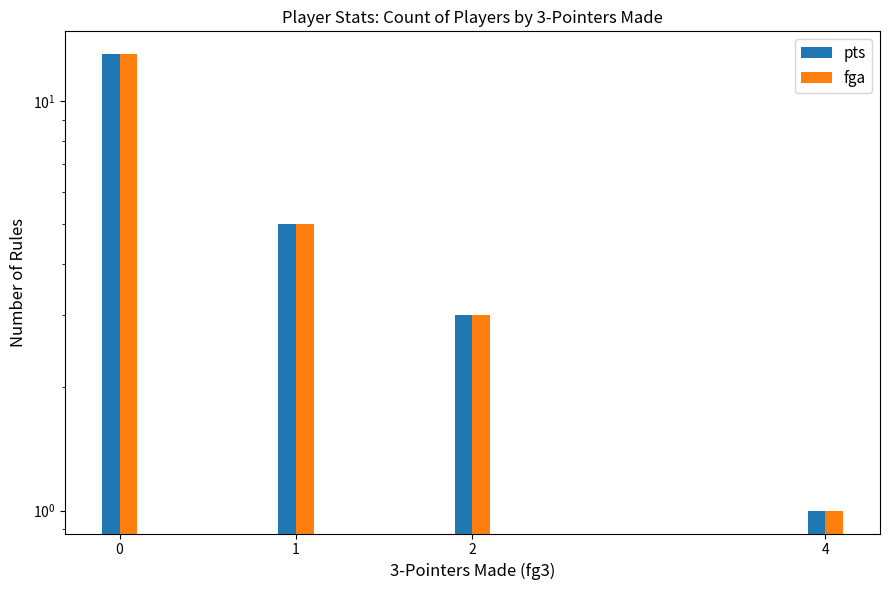

Is it true that fga equals 3 at 2?

True